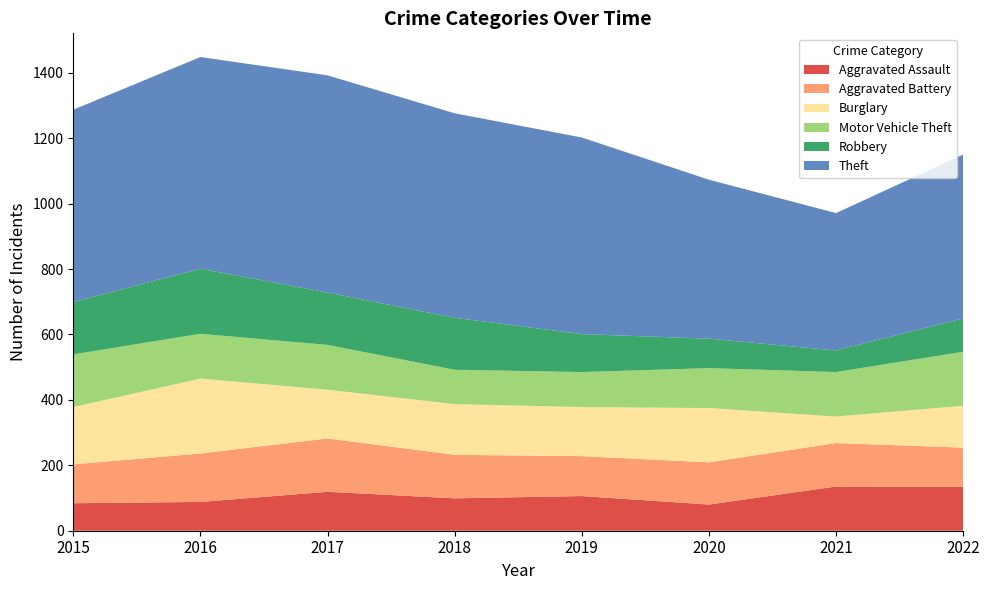

Reading left to right, what are all the values shown in this chart?

Aggravated Assault: 84	88	119	99	106	80	135	134
Aggravated Battery: 119	148	163	133	122	129	133	120
Burglary: 175	229	149	155	150	166	81	128
Motor Vehicle Theft: 161	137	137	105	107	122	136	165
Robbery: 160	199	160	159	116	90	66	102
Theft: 588	647	664	625	601	486	420	501